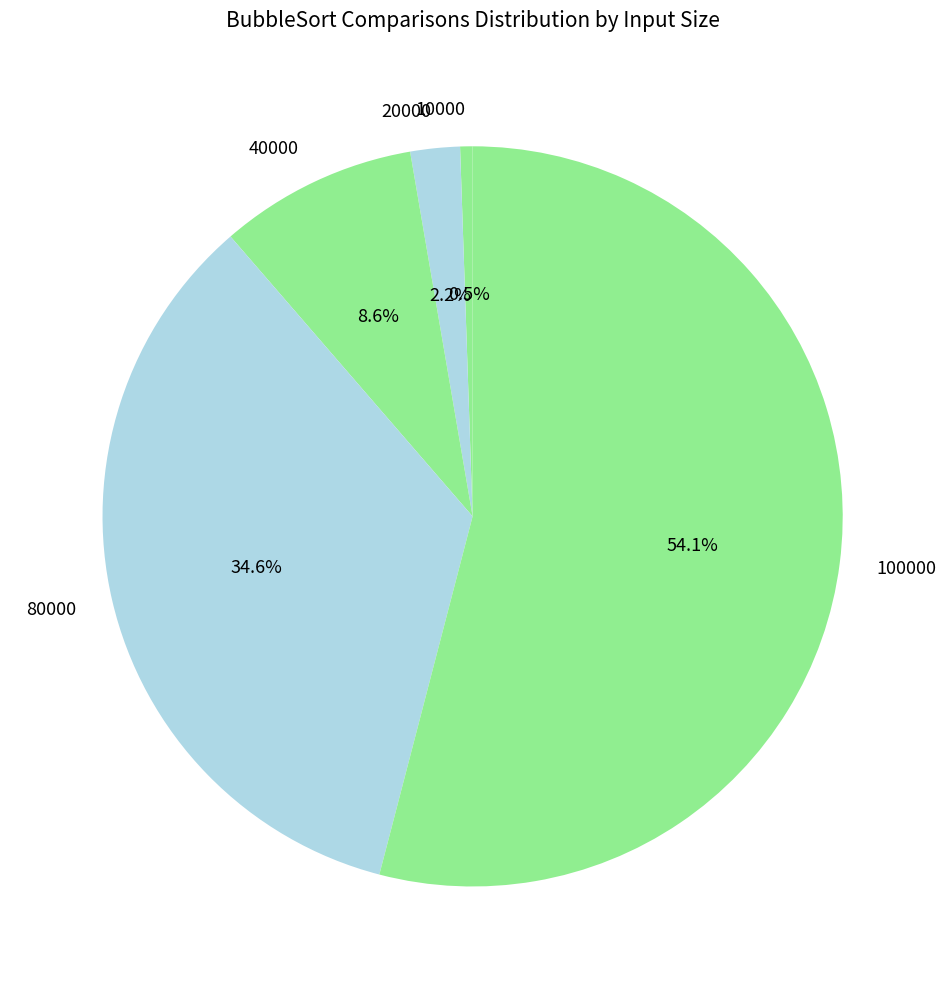

Is it true that 40000 is 9% of the pie?

True